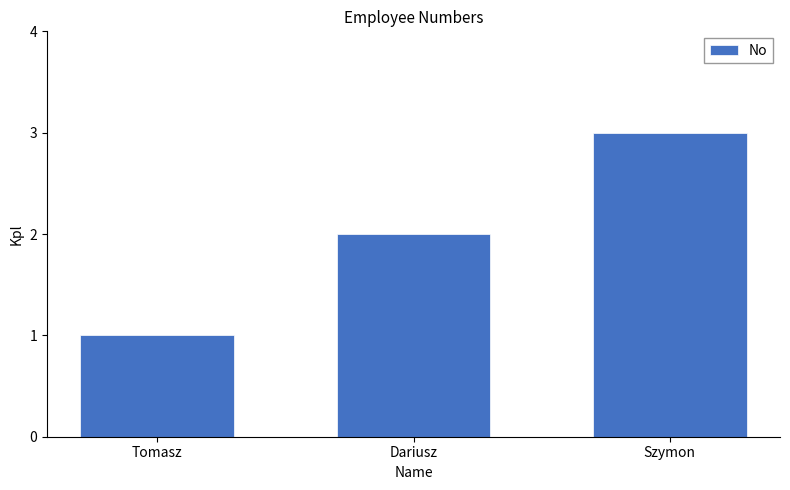

Between Szymon and Tomasz, which is larger?

Szymon